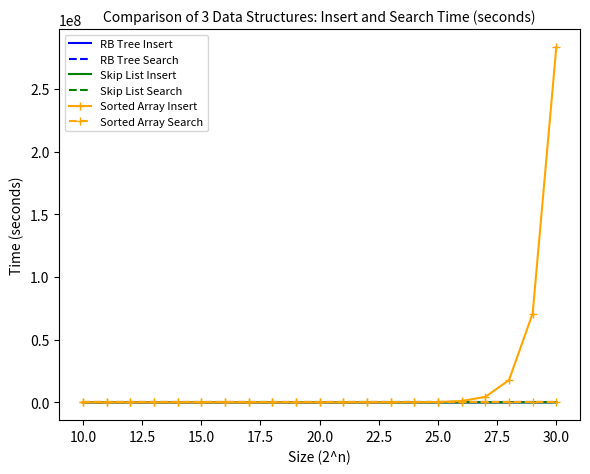

Which series ends up on top after the final intersection of RB Tree Insert and Sorted Array Search?

RB Tree Insert